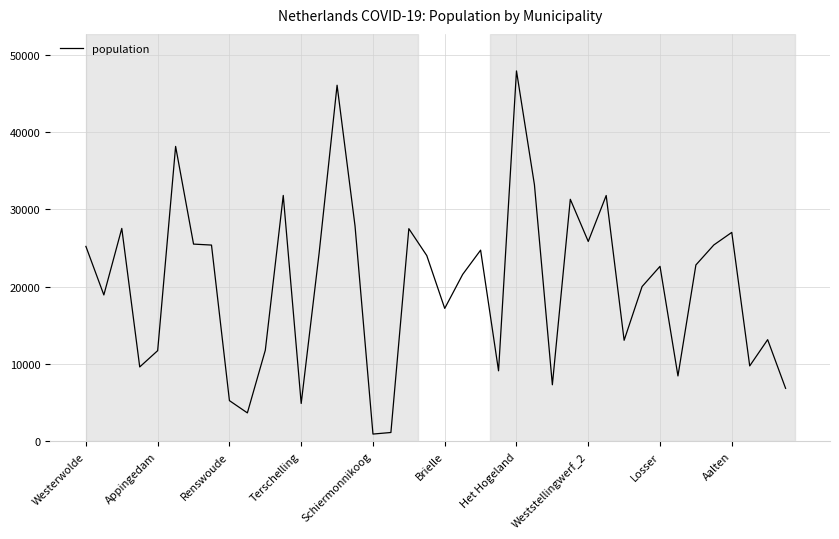

What is the maximum value shown in the chart?

47888